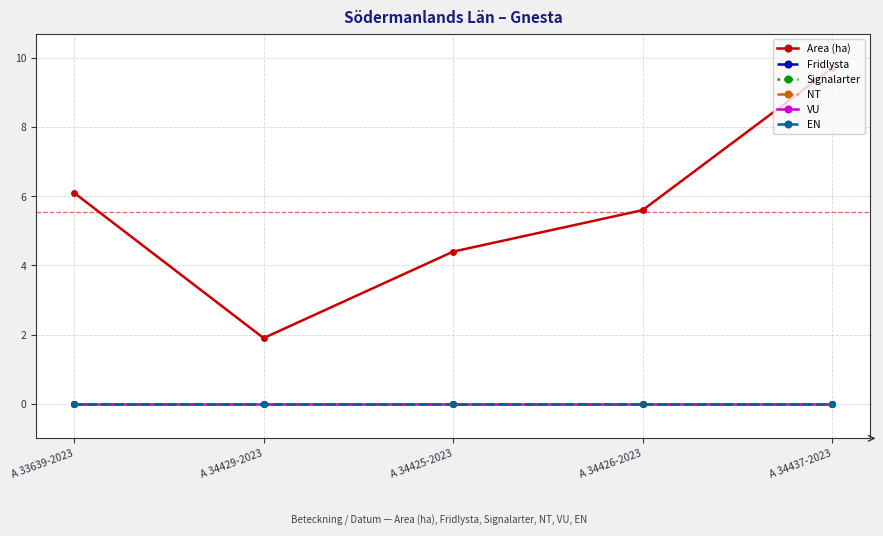

Between A 34425-2023 and A 34426-2023, which is larger?

A 34426-2023